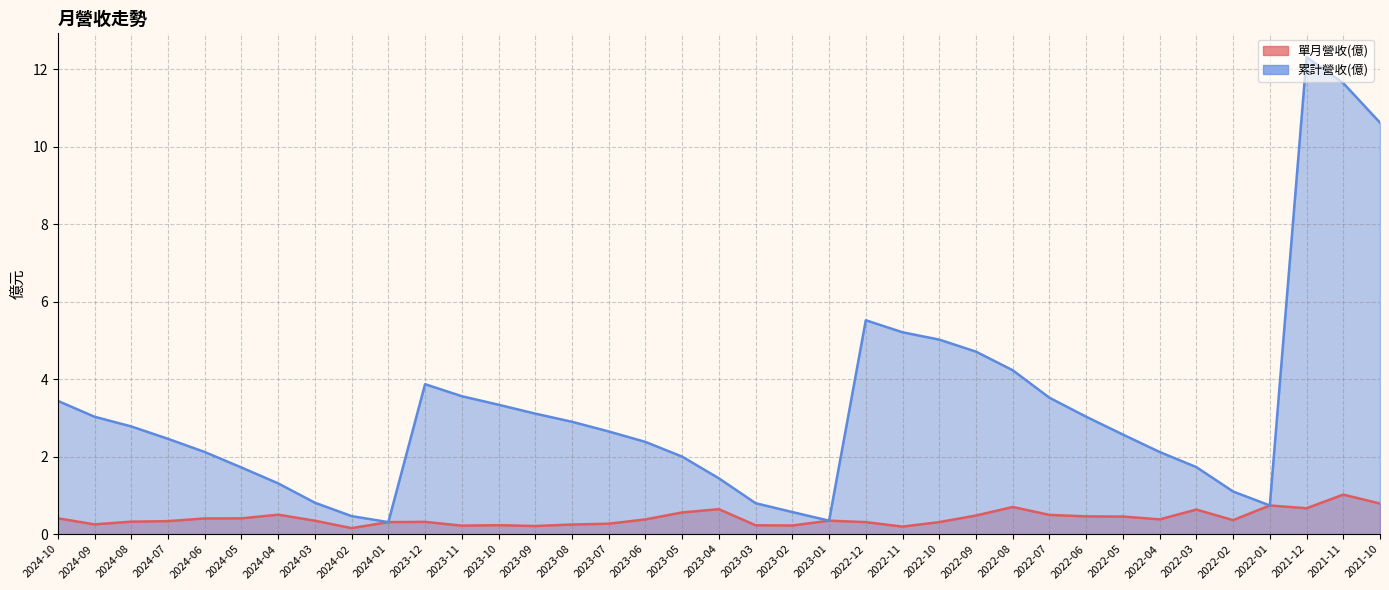

Rank the categories by 單月營收(億) value from lowest to highest.

2024-02, 2022-11, 2023-09, 2023-11, 2023-02, 2023-03, 2023-10, 2023-08, 2024-09, 2023-07, 2024-01, 2022-12, 2022-10, 2023-12, 2024-08, 2024-07, 2024-03, 2023-01, 2022-02, 2023-06, 2022-04, 2024-06, 2024-05, 2024-10, 2022-05, 2022-06, 2022-09, 2022-07, 2024-04, 2023-05, 2022-03, 2023-04, 2021-12, 2022-08, 2022-01, 2021-10, 2021-11